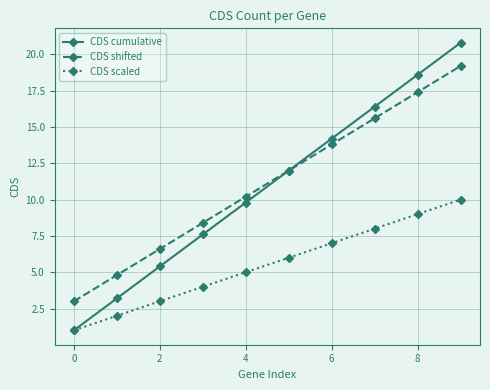

True or false: CDS scaled and CDS shifted intersect in this chart.

False